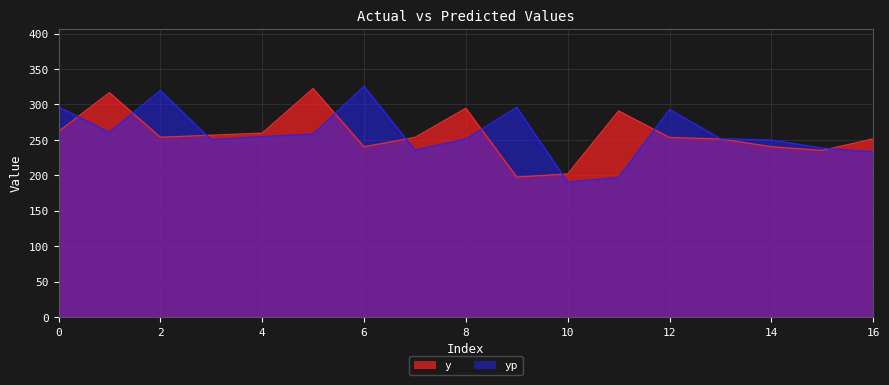

What is the sum of all yp values?

4402.1